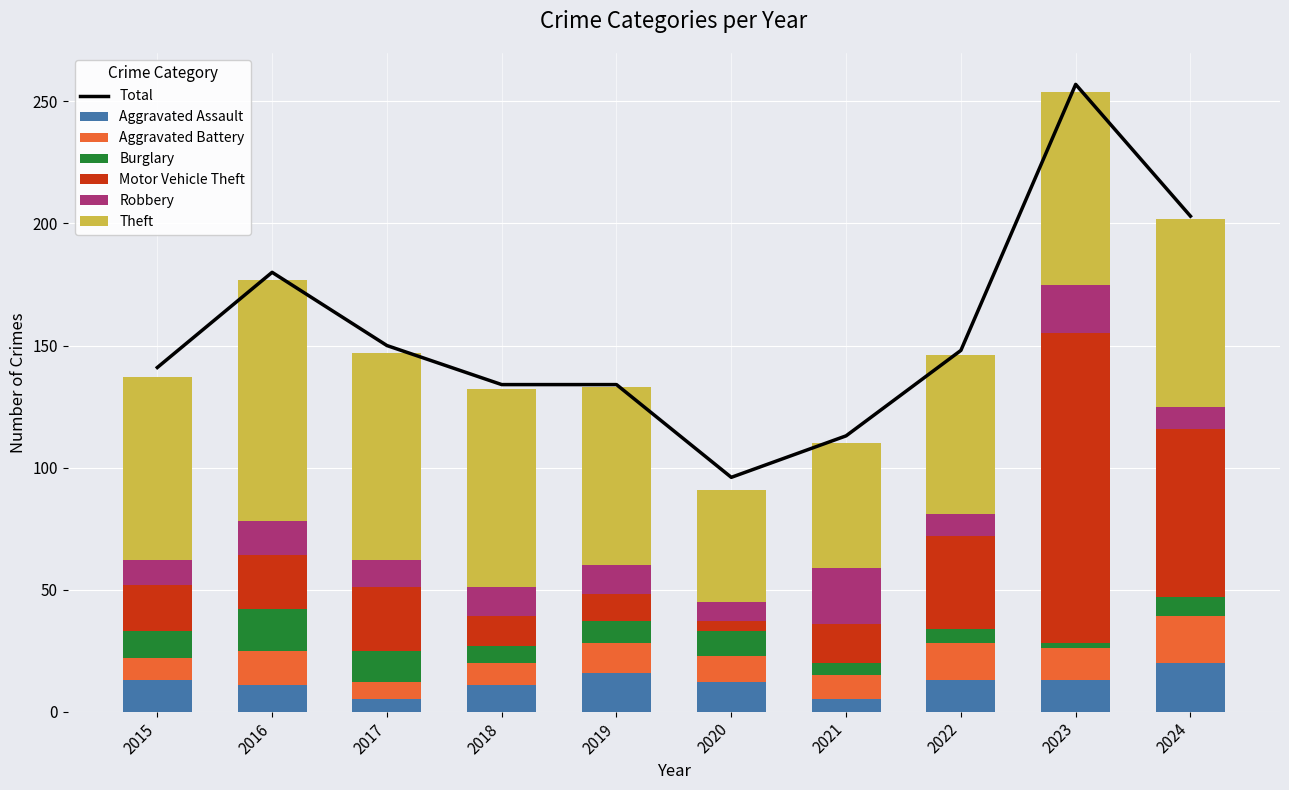

Which series has the widest spread of values?

Motor Vehicle Theft